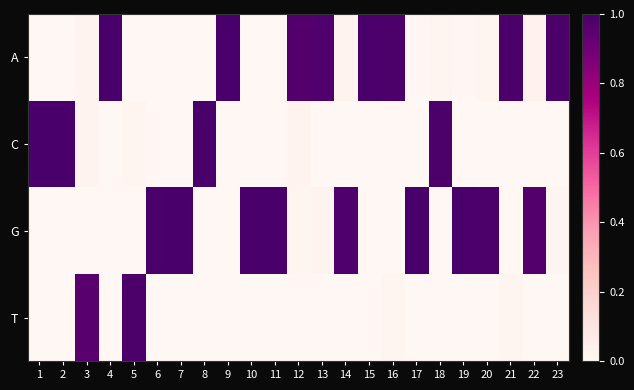

Which series has the largest total across all categories?

G